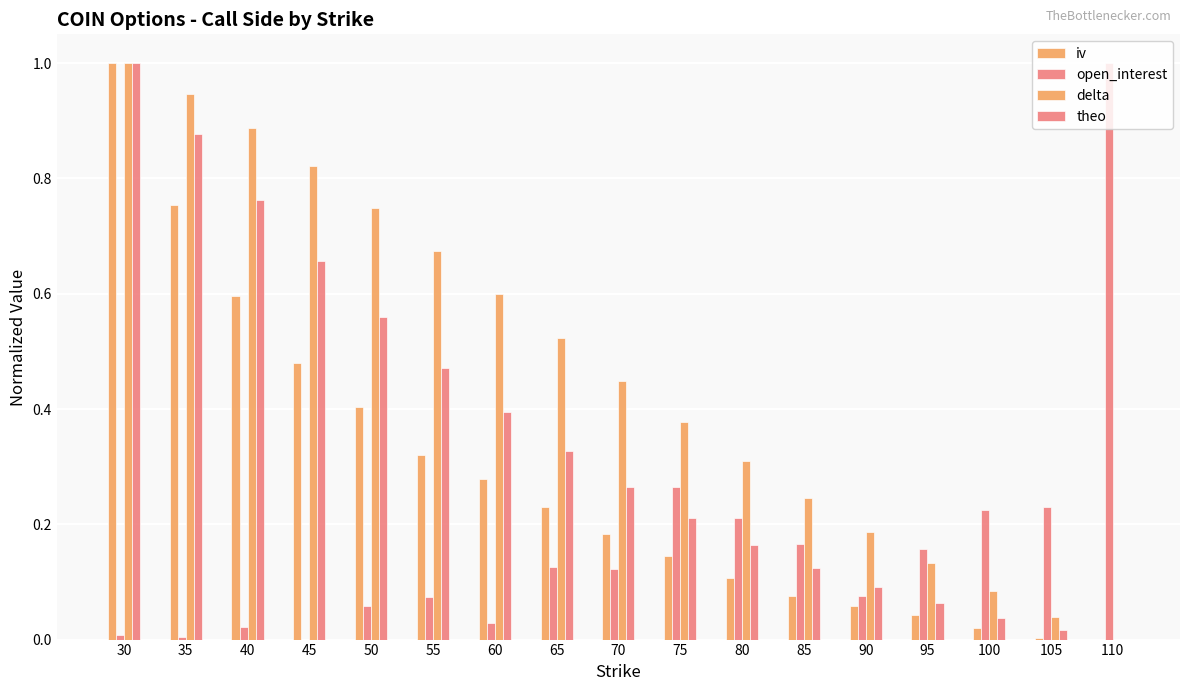

What is the difference between the second highest and second lowest values in the open_interest series?

0.3